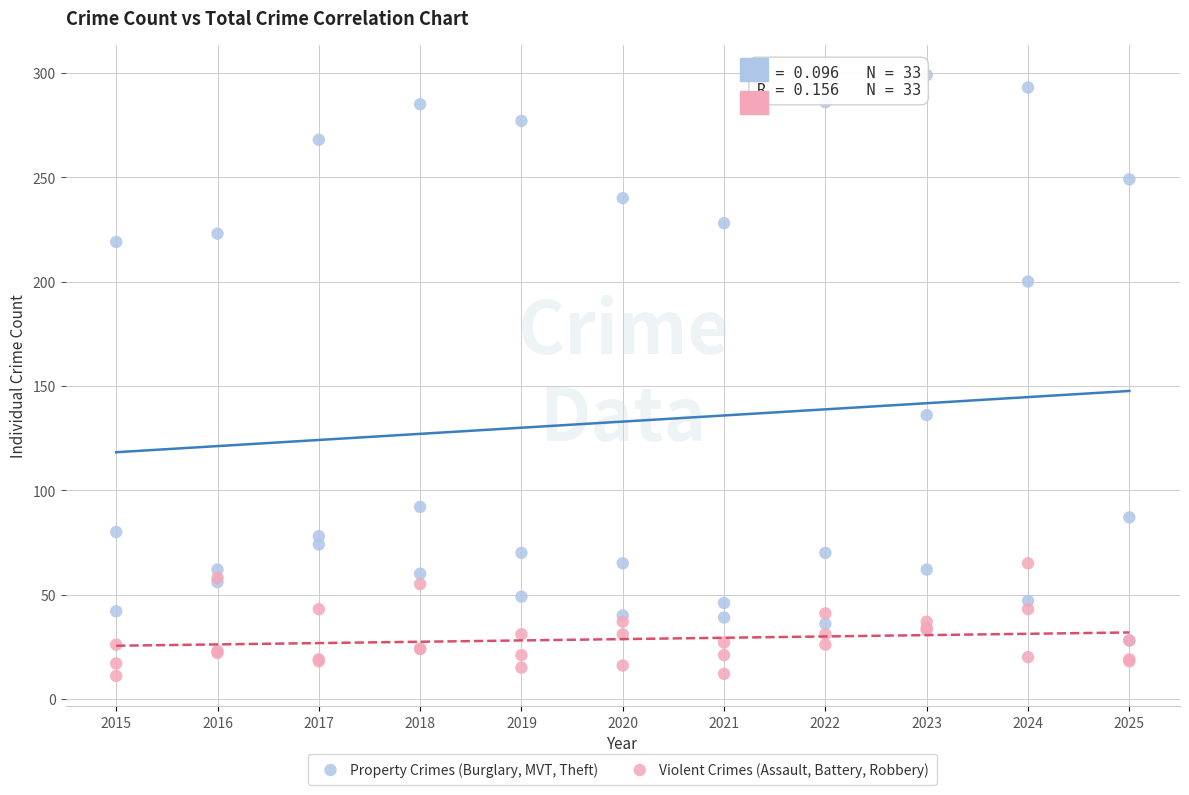

Which series contains the highest Y value?

Property Crimes (Burglary, MVT, Theft)